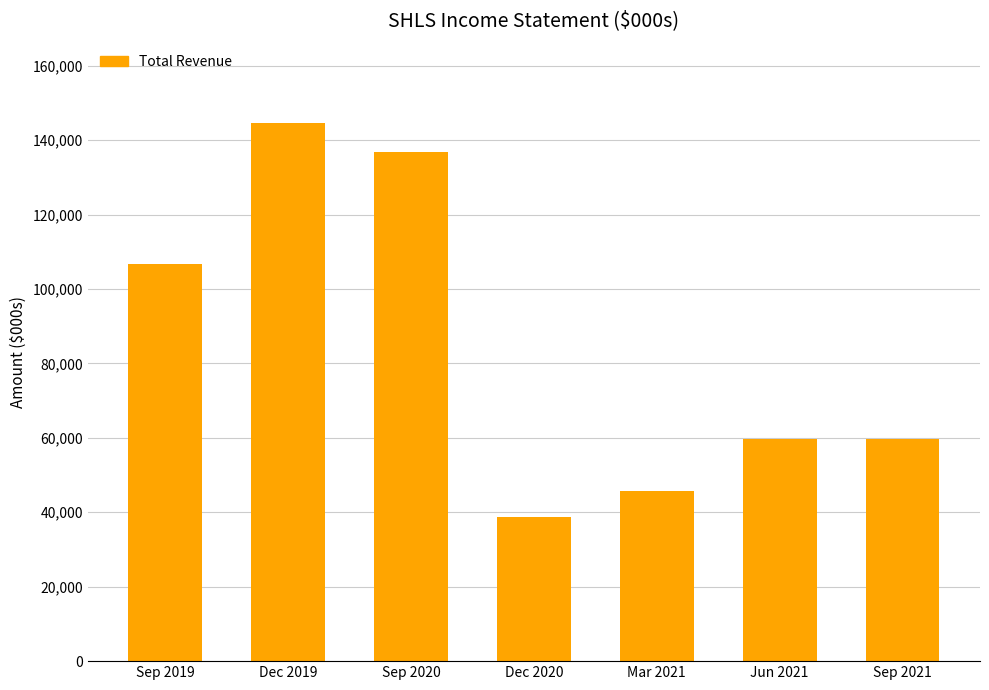

What is the maximum value shown in the chart?

144500